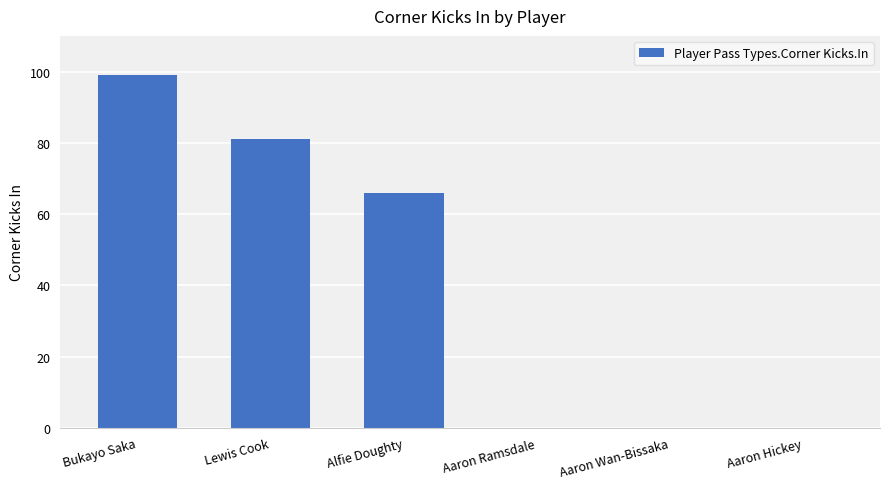

What is the average value?

41